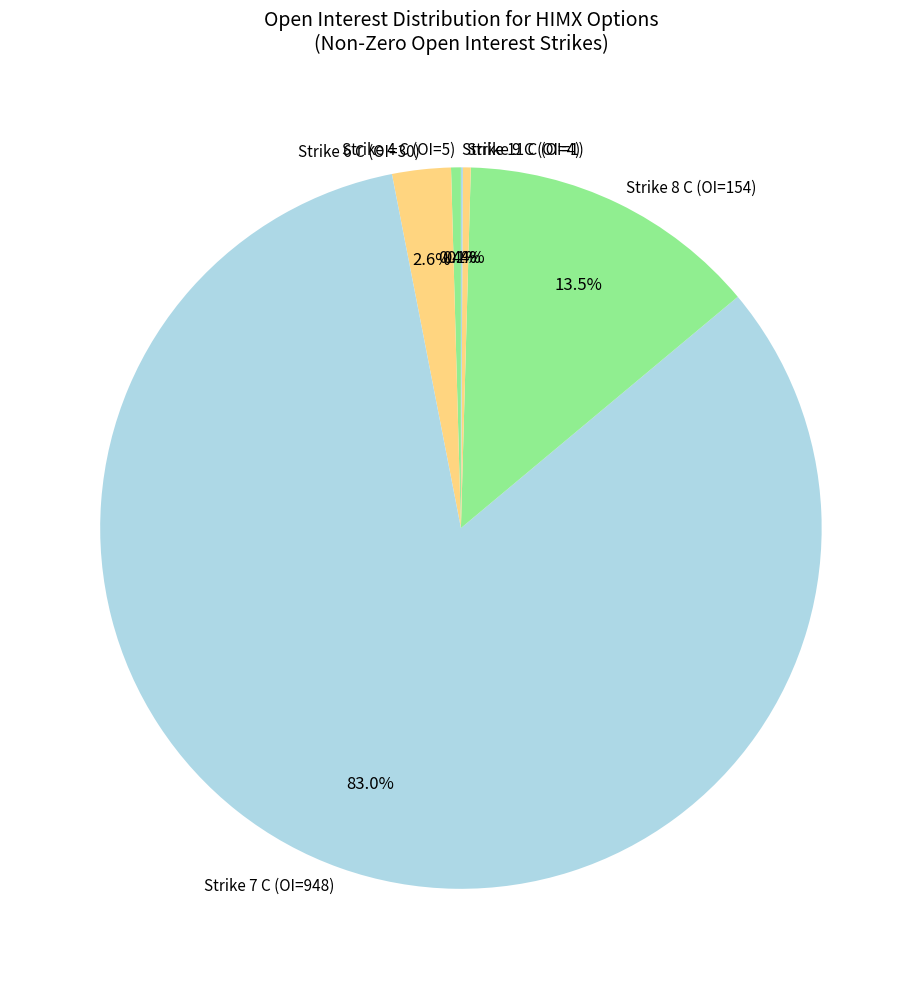

What is the total percentage of Strike 8 C (OI=154) and Strike 7 C (OI=948)?

96.5%